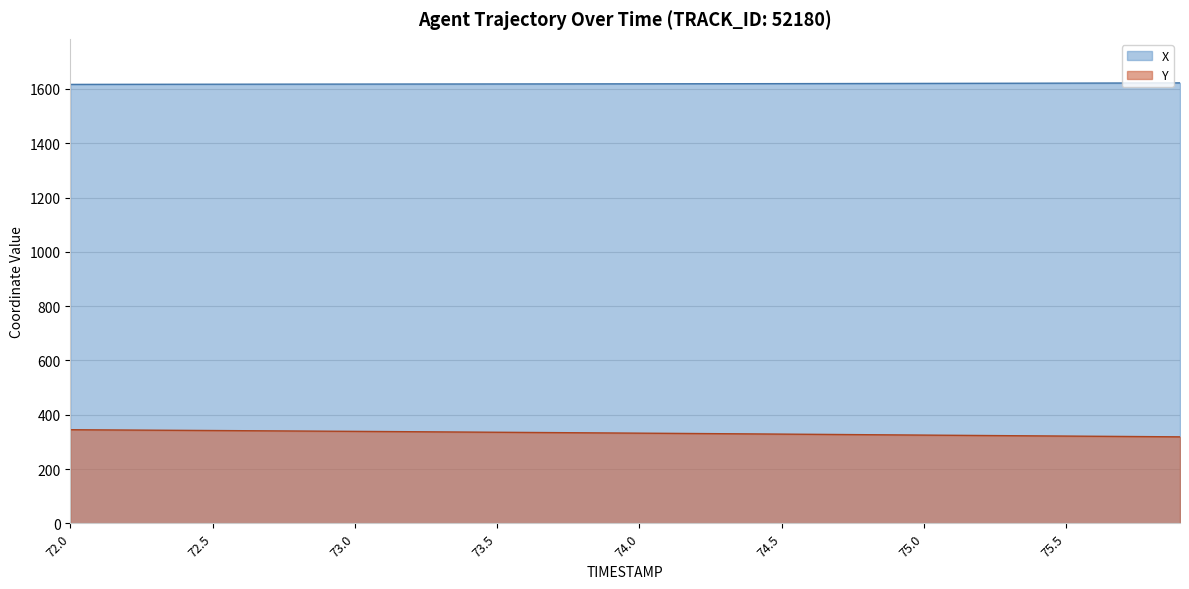

List the series in order of their peak value, highest first.

X, Y